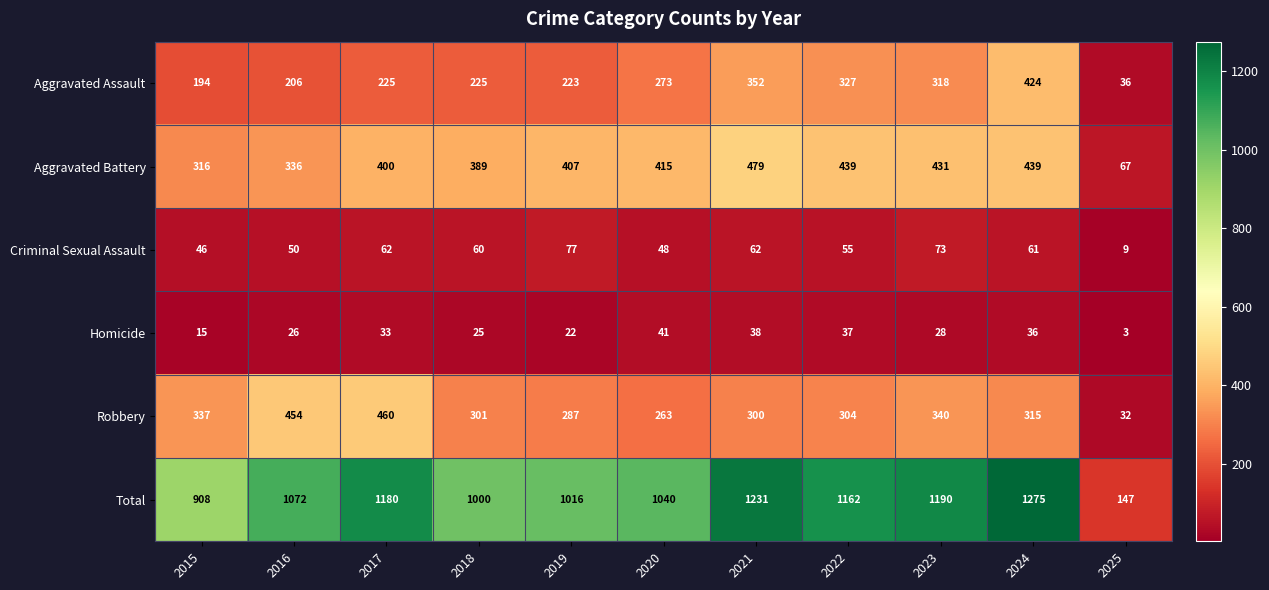

What is the maximum value shown in the chart?

1275